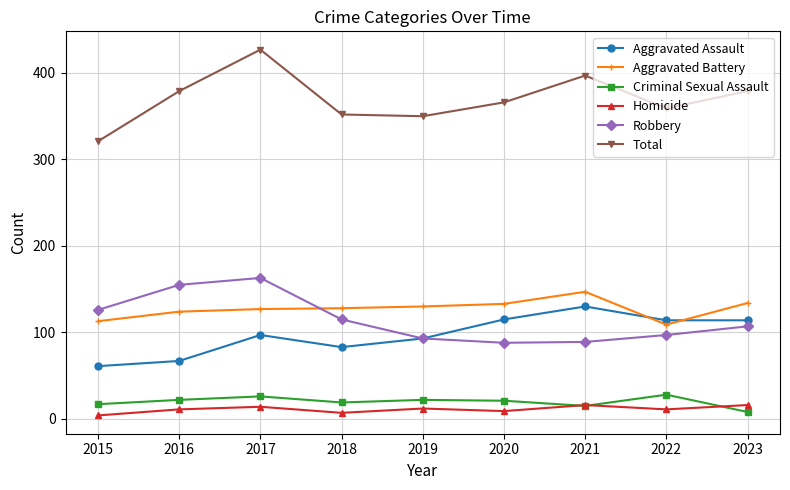

What is the highest value of the Total series?

427